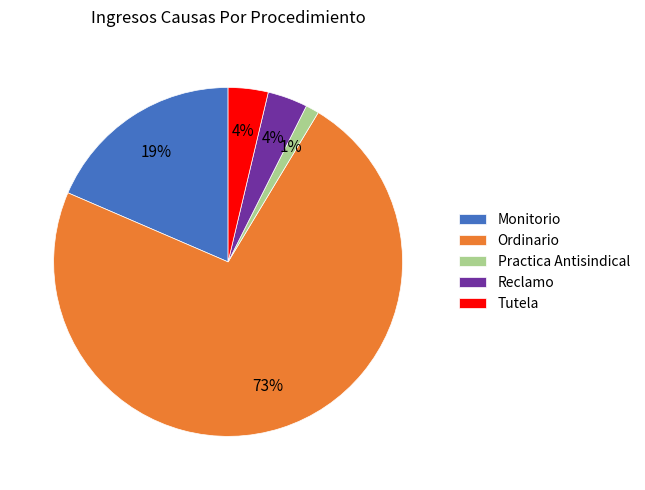

The Practica Antisindical slice represents 1% of the pie. True or false?

True